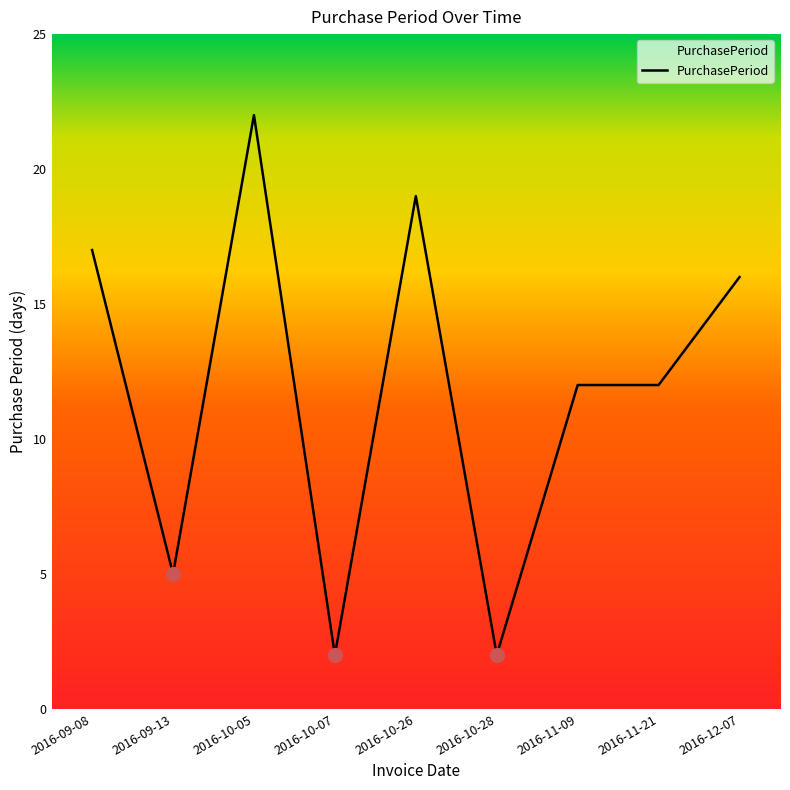

What is the maximum value shown in the chart?

22